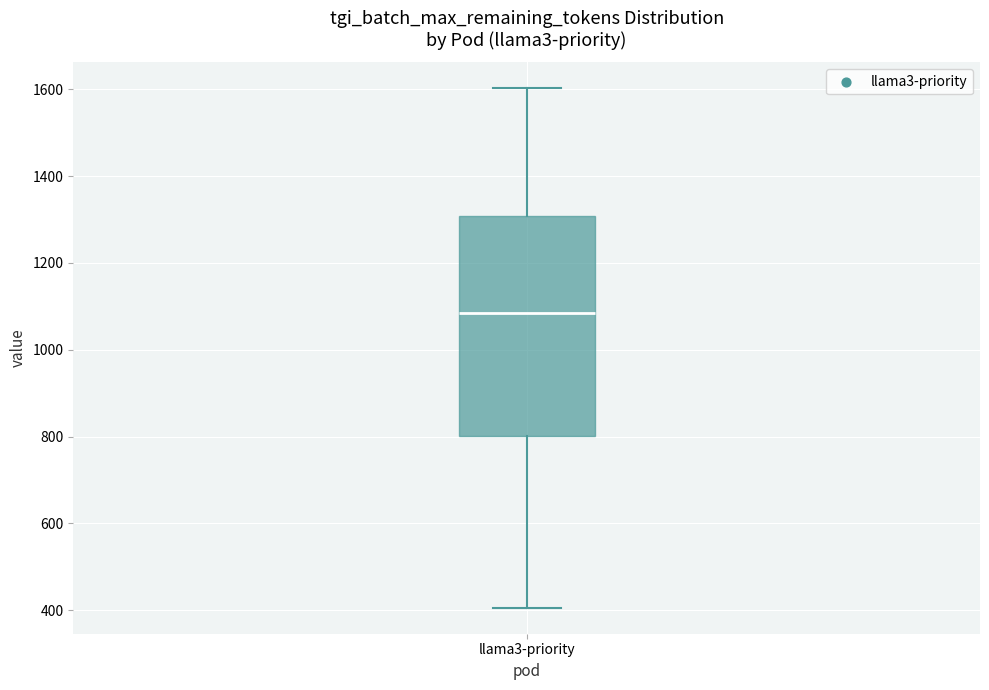

Read this box plot against the y-axis: the position of the median line, the range covered by the box, and the ends of both whiskers. The values are not printed on the chart, so give them approximately, as read against the axis.

median 1080, box 800 to 1300, whiskers 400 to 1600